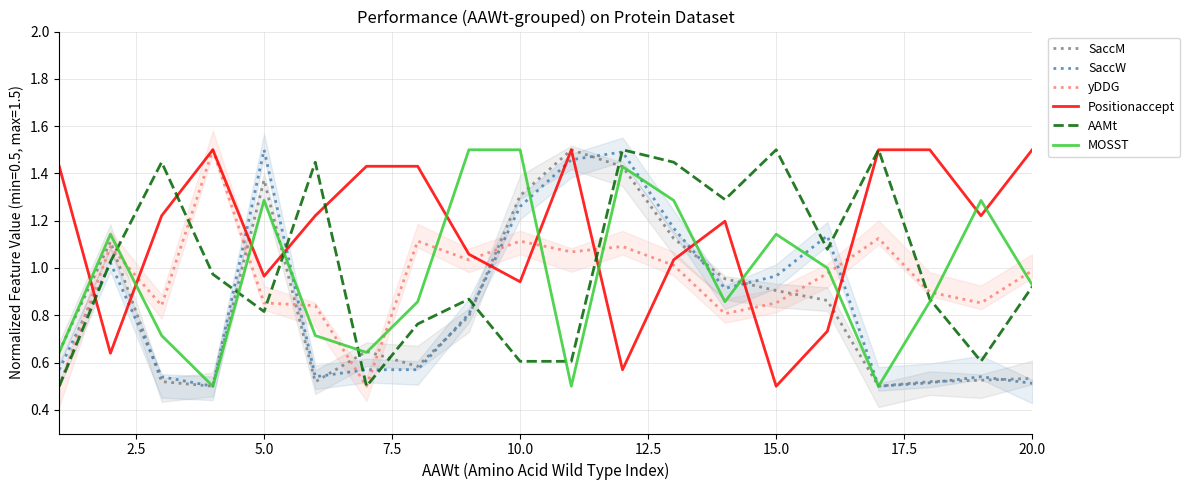

How many data points does each series have?

20